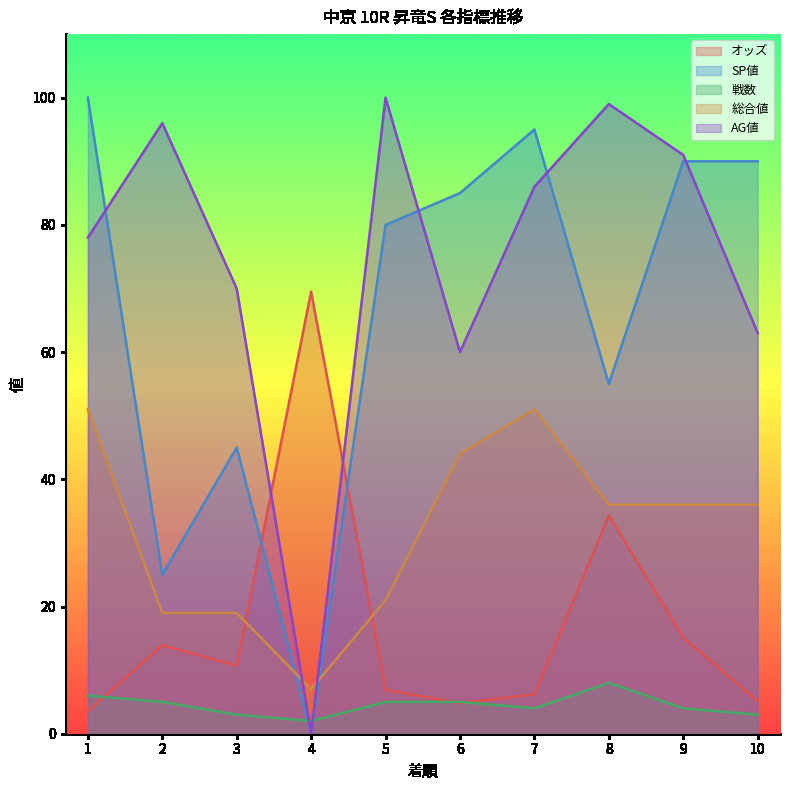

At which label does オッズ reach its peak?

4